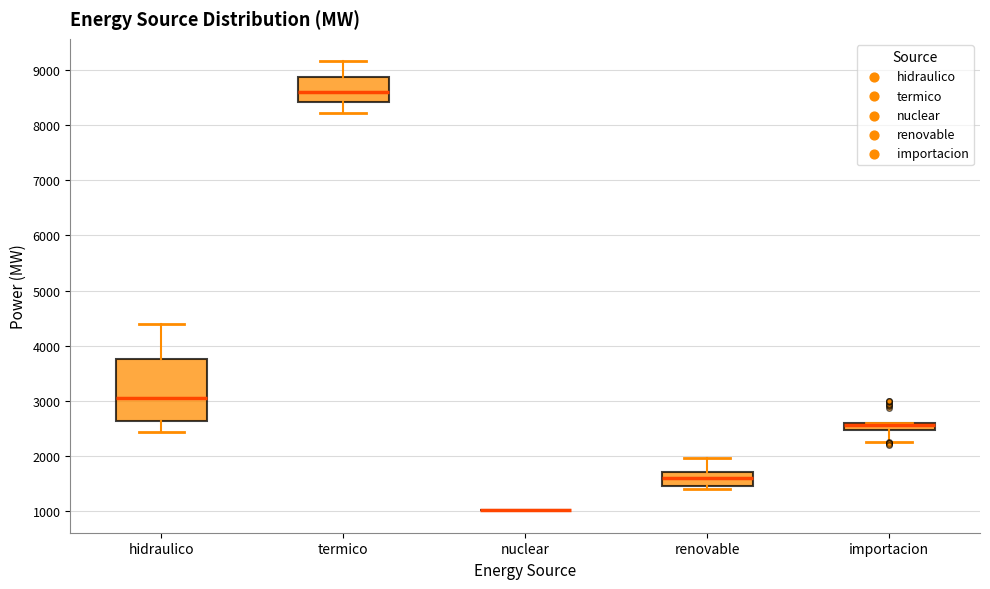

Which box is the tallest, from its lower edge to its upper edge?

hidraulico